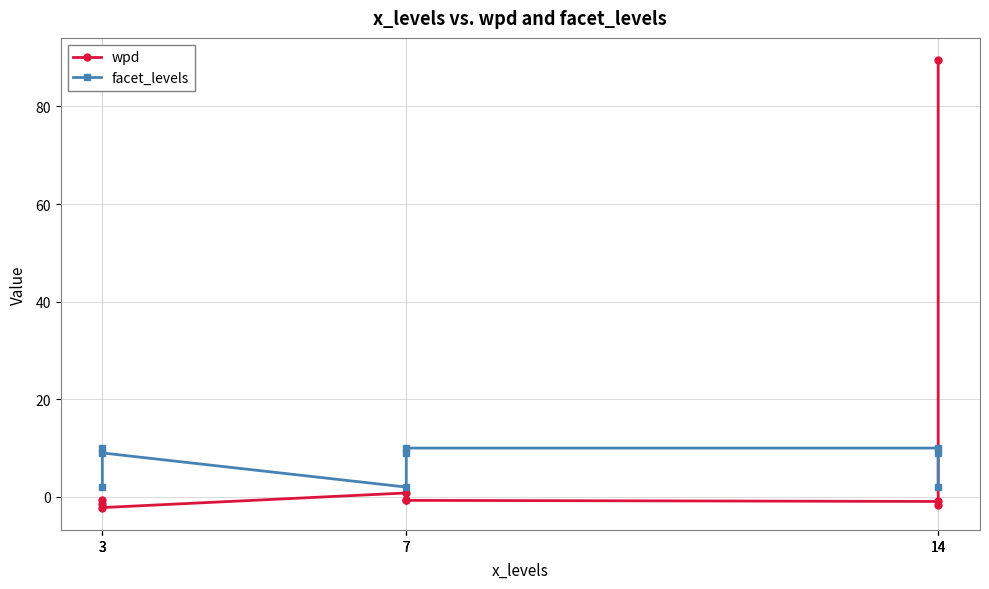

What is the value of the facet_levels point at the 6th from the left?

2.0